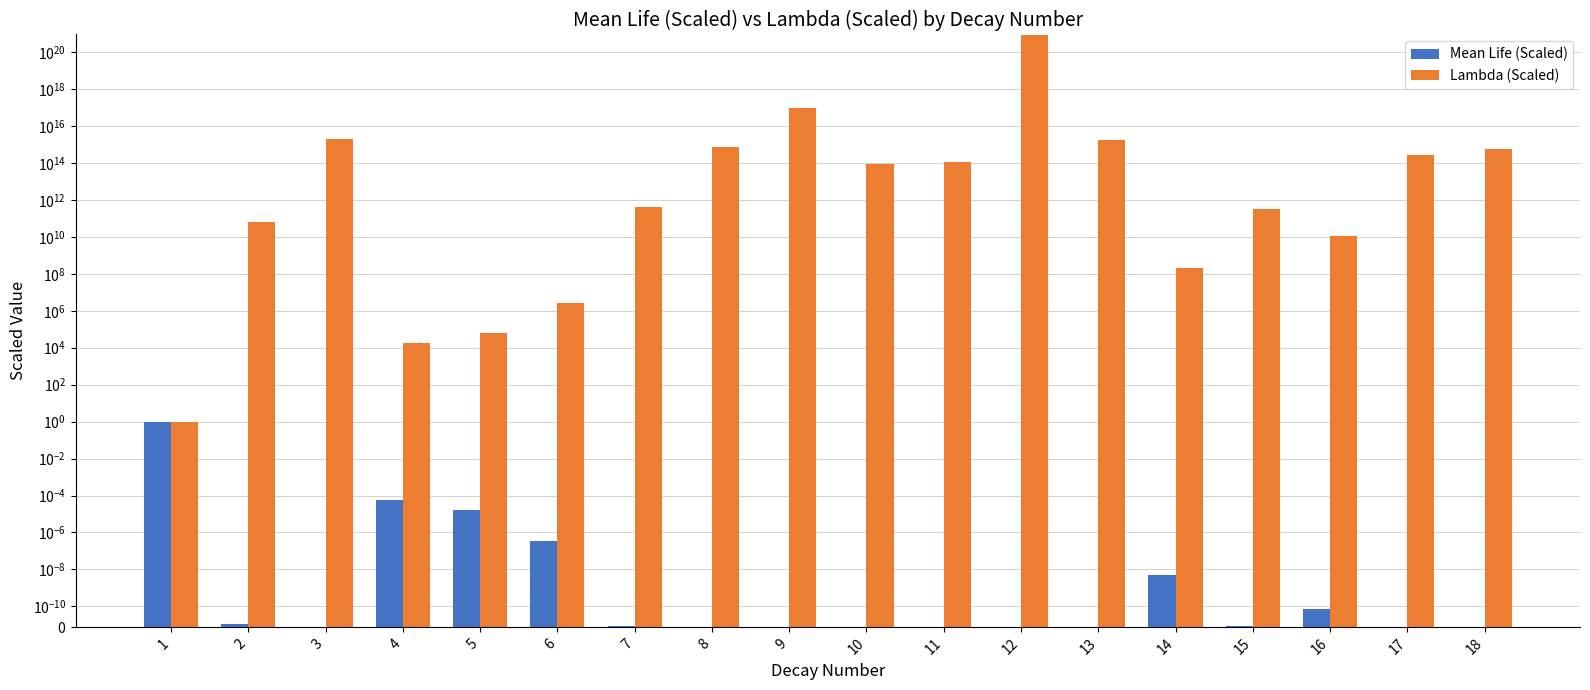

How many groups of bars are there?

18